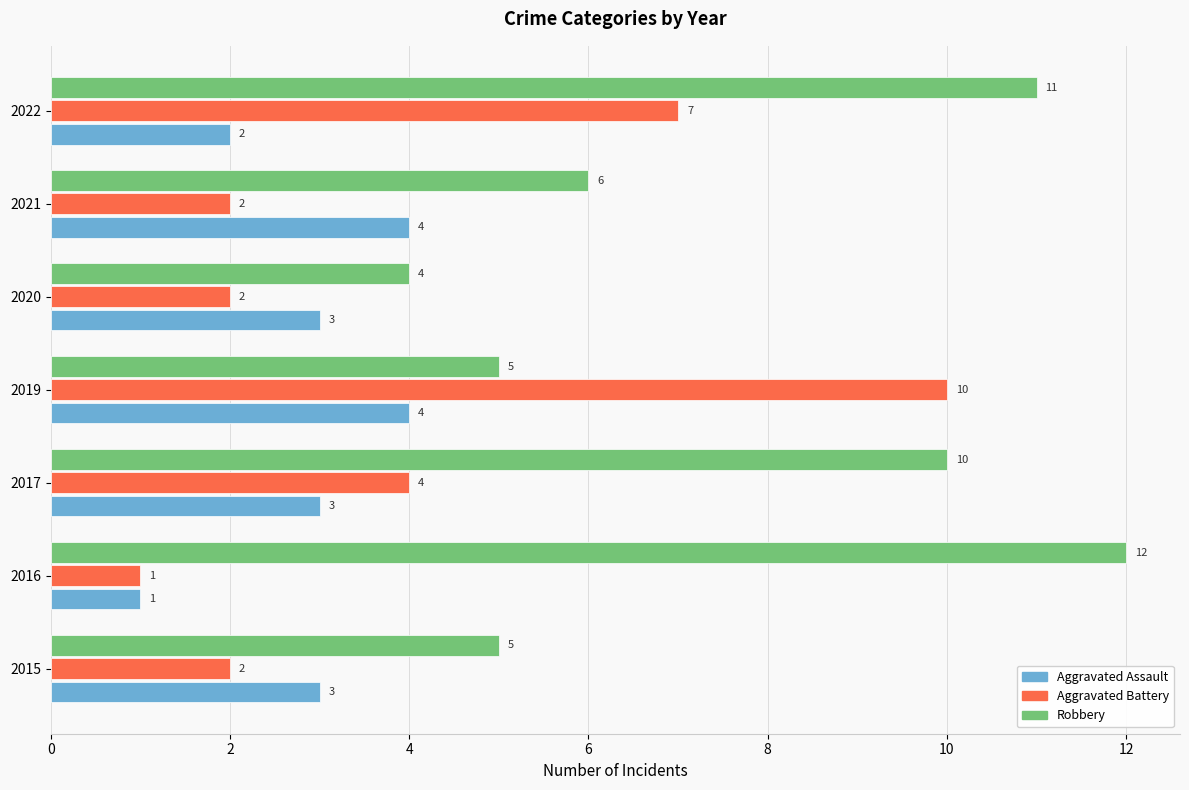

Which series has the widest spread of values?

Aggravated Battery